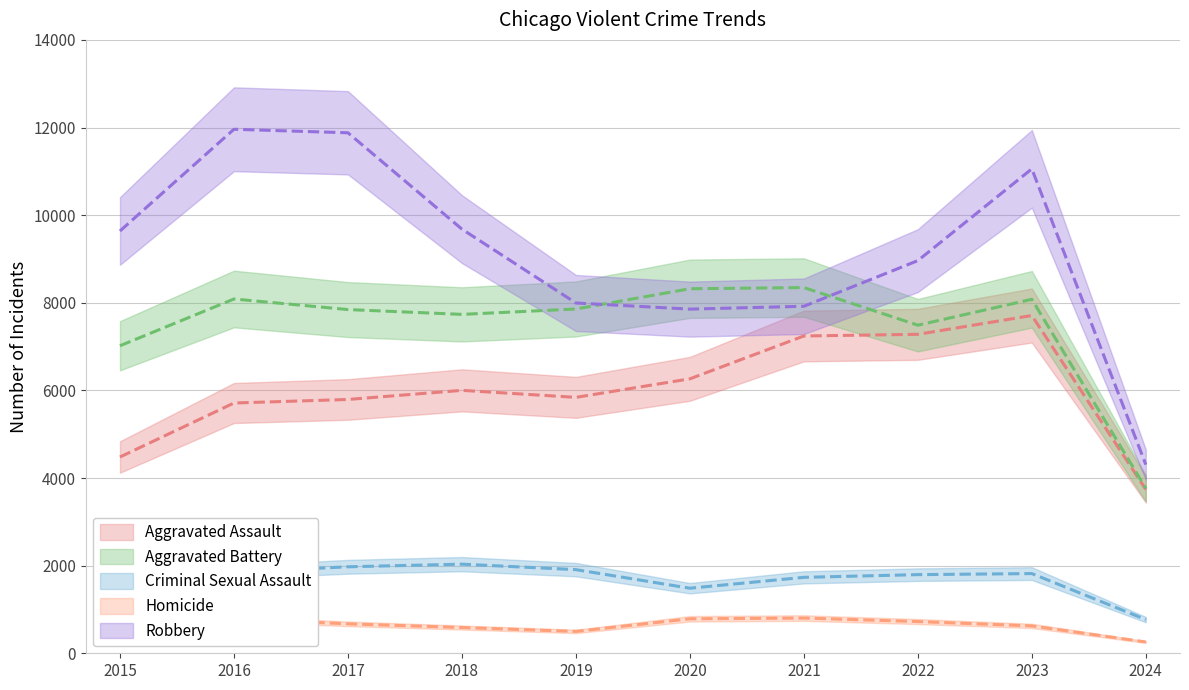

Is it true that Aggravated Assault equals 5841 at 2019?

True